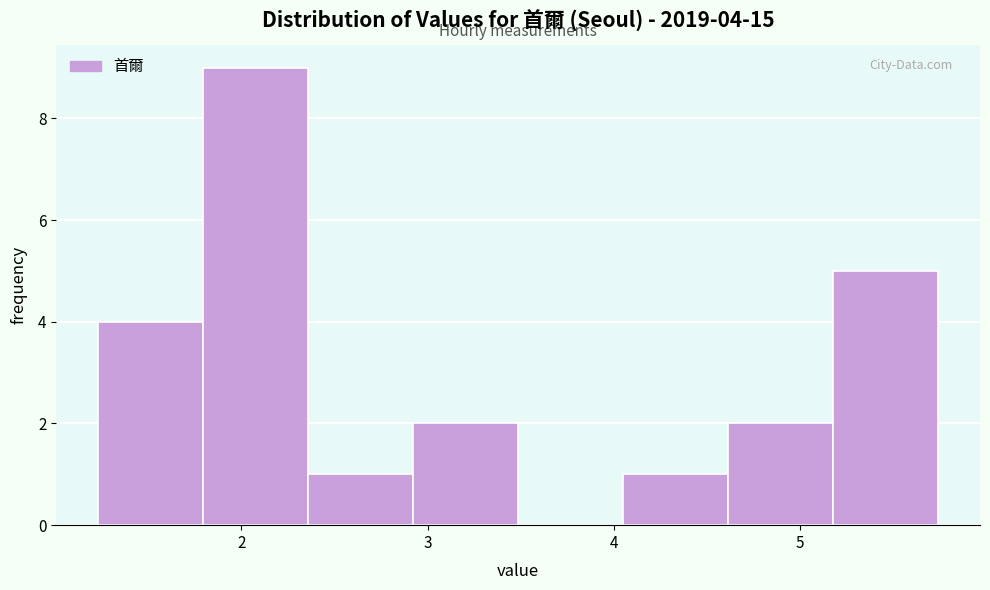

Over which range of the x-axis is the bar tallest?

1.8 to 2.4